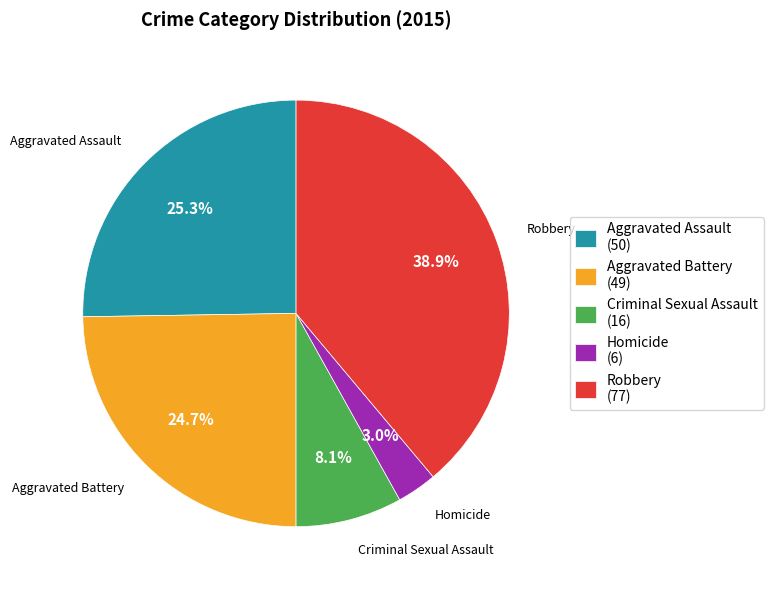

To the nearest percent, what percentage of the pie is Criminal Sexual Assault?

8%